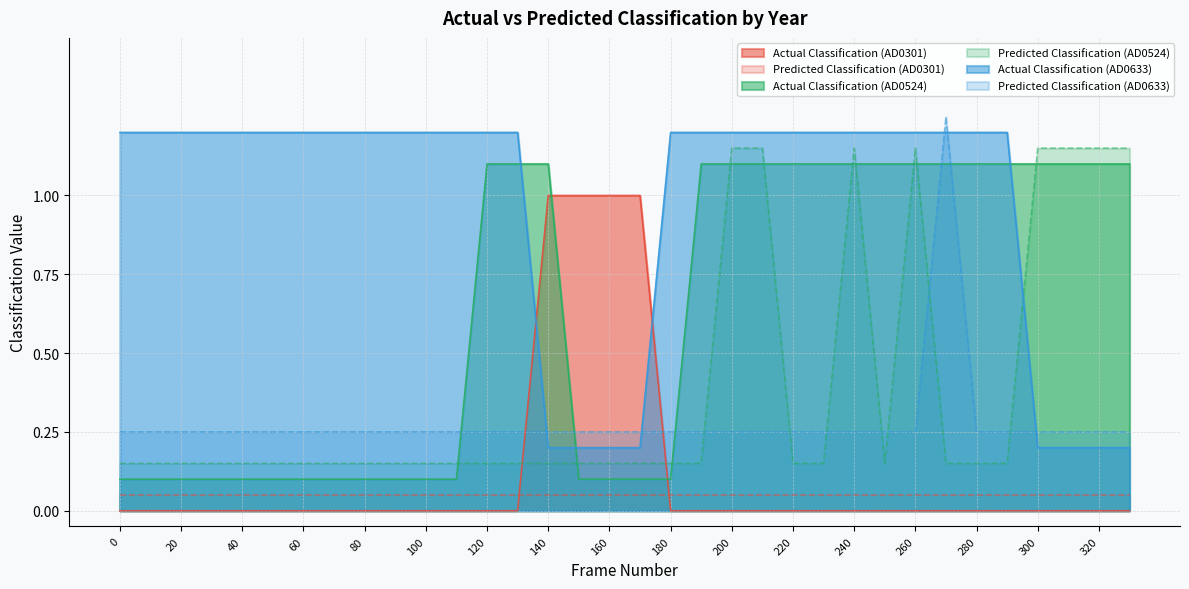

What are all the series names shown in the legend?

Actual Classification (AD0301), Predicted Classification (AD0301), Actual Classification (AD0524), Predicted Classification (AD0524), Actual Classification (AD0633), Predicted Classification (AD0633)